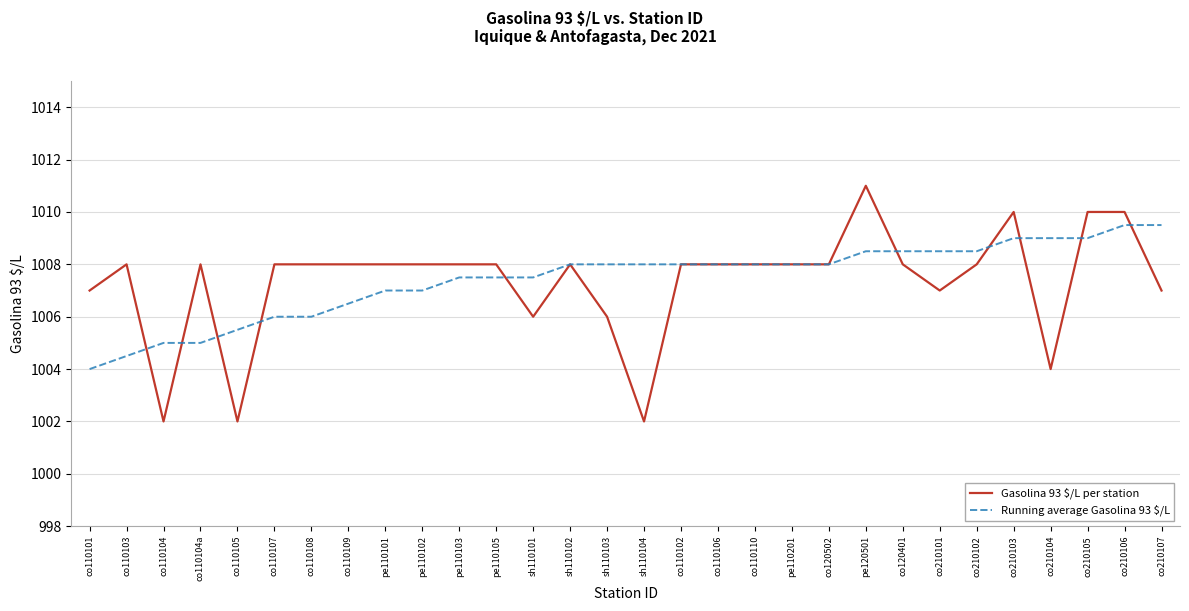

What is the total value across all series at pe110102?

2015.0